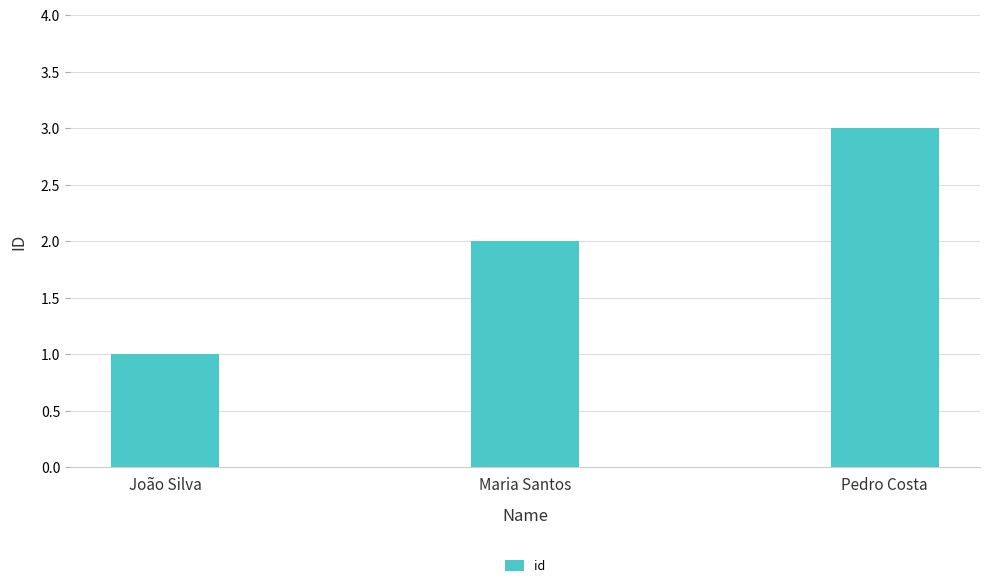

Count the values in the range 1 to 3.

3